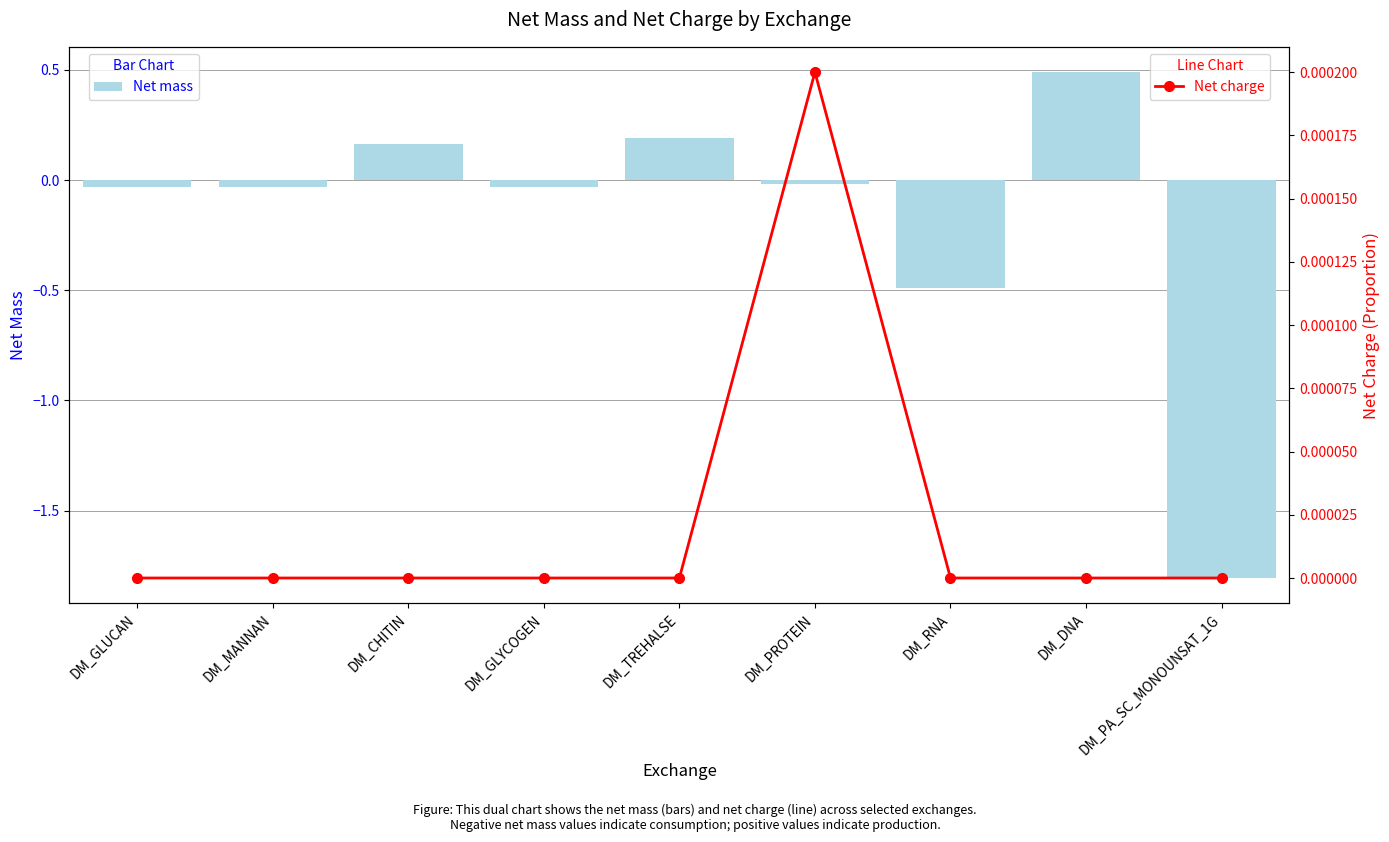

What are all the series names shown in the legend?

Net mass, Net charge